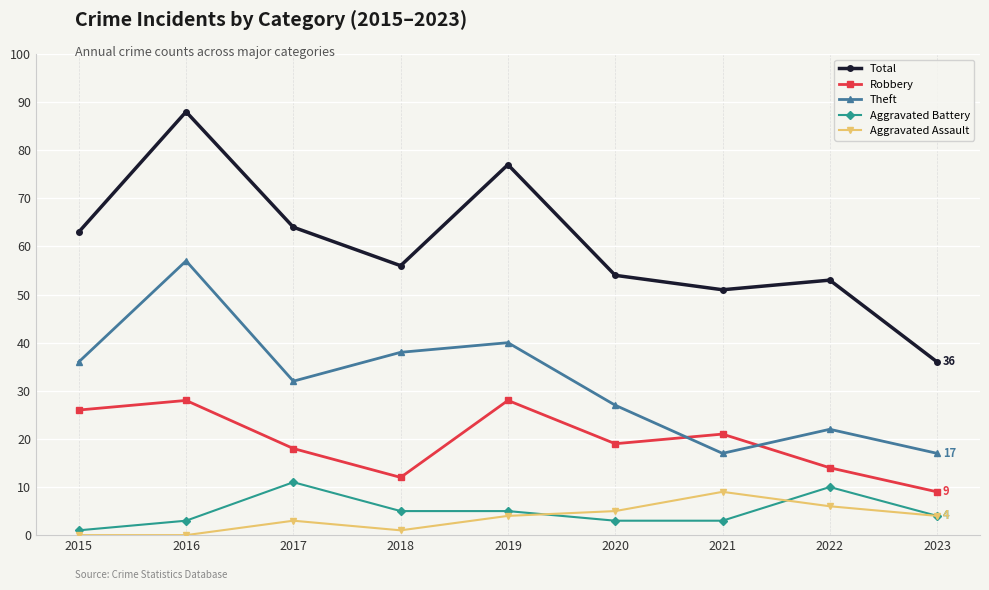

At how many categories does at least one series exceed 71?

2